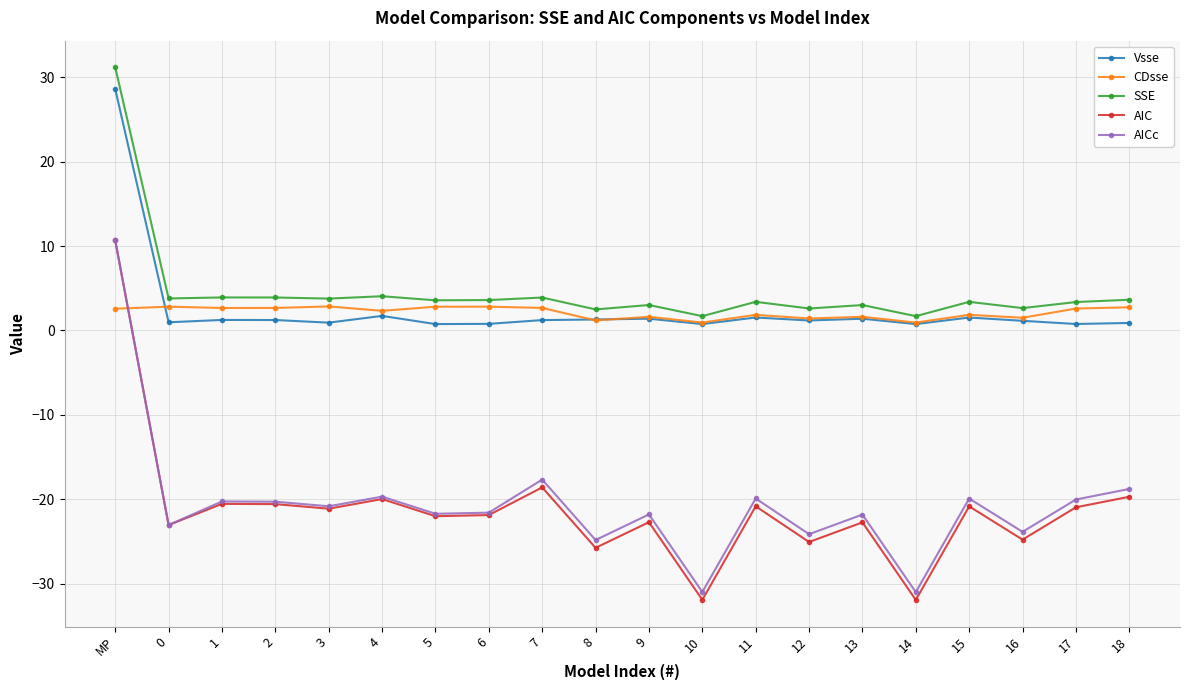

At which label does AIC first exceed -21?

MP